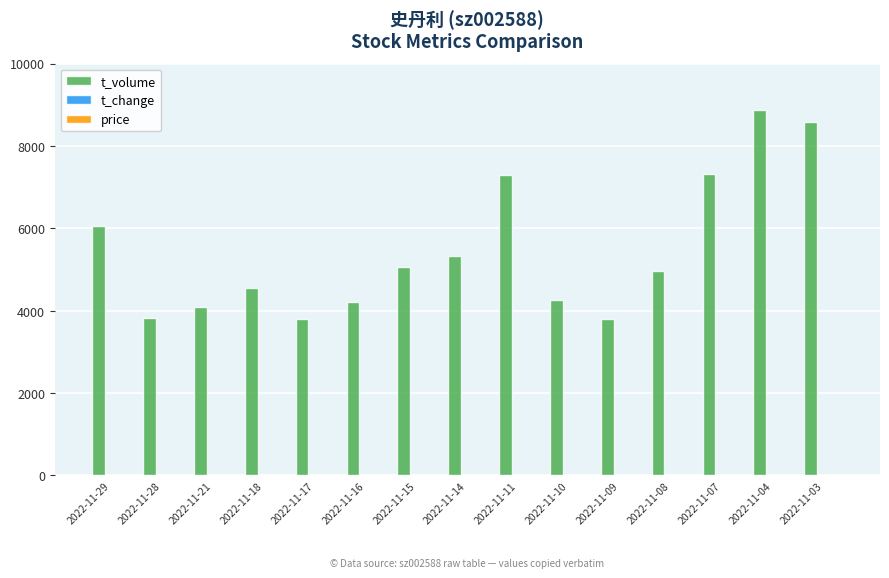

How many categories are shown in the chart?

15